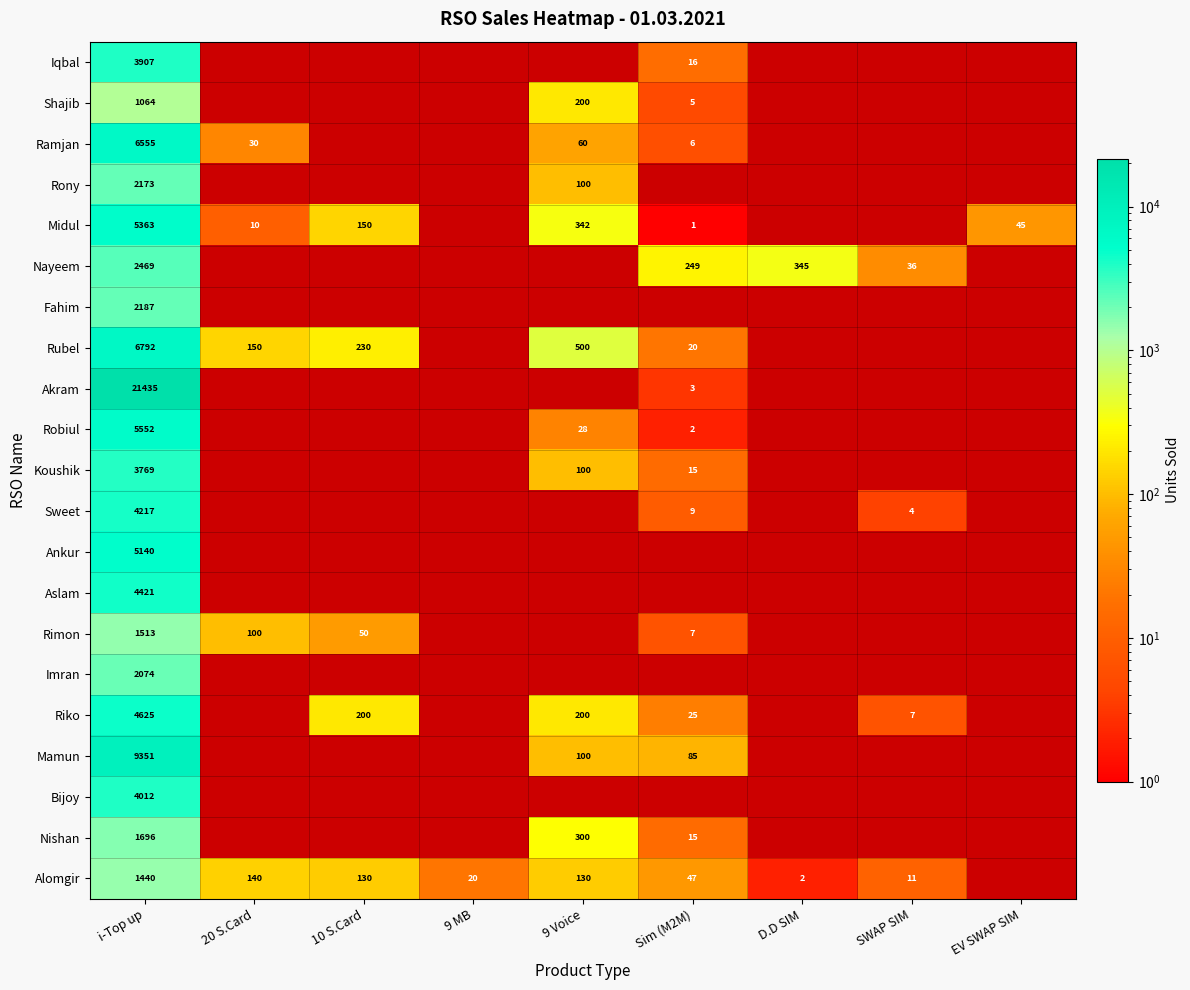

Is it true that Koushik equals 26 at Sim (M2M)?

False